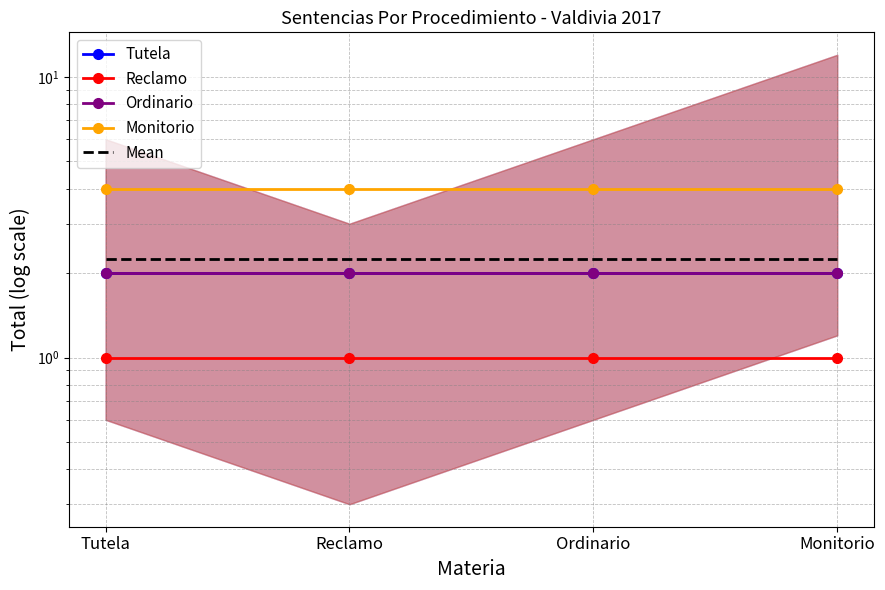

Rank the series by their maximum value, from lowest to highest.

Reclamo, Tutela, Ordinario, Mean, Monitorio